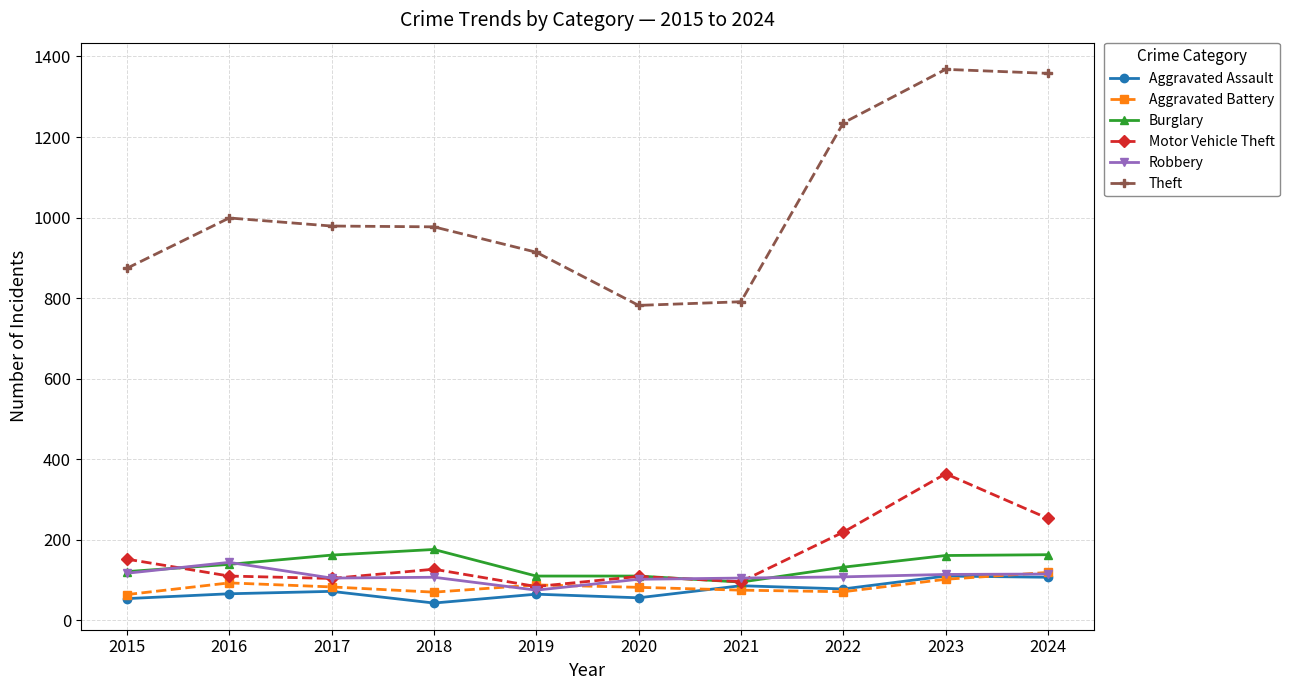

How many data points does each series have?

10